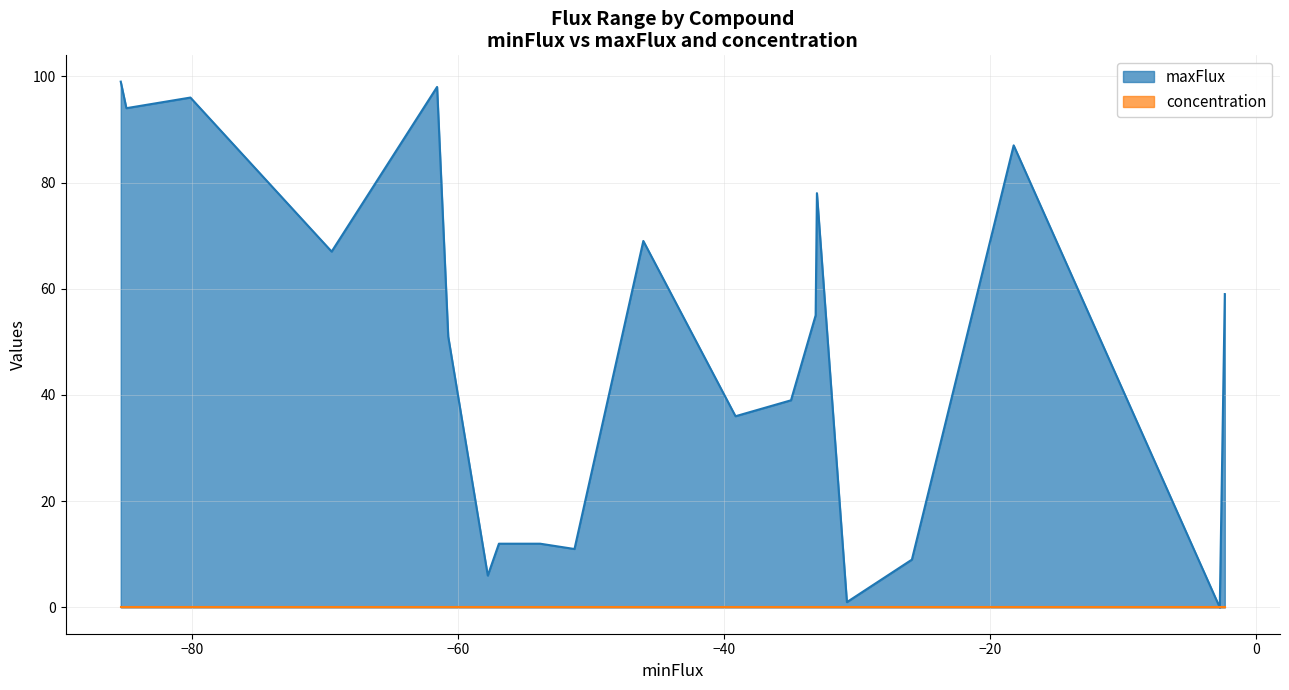

The value of maxFlux at Na+ is 15.0. True or false?

False